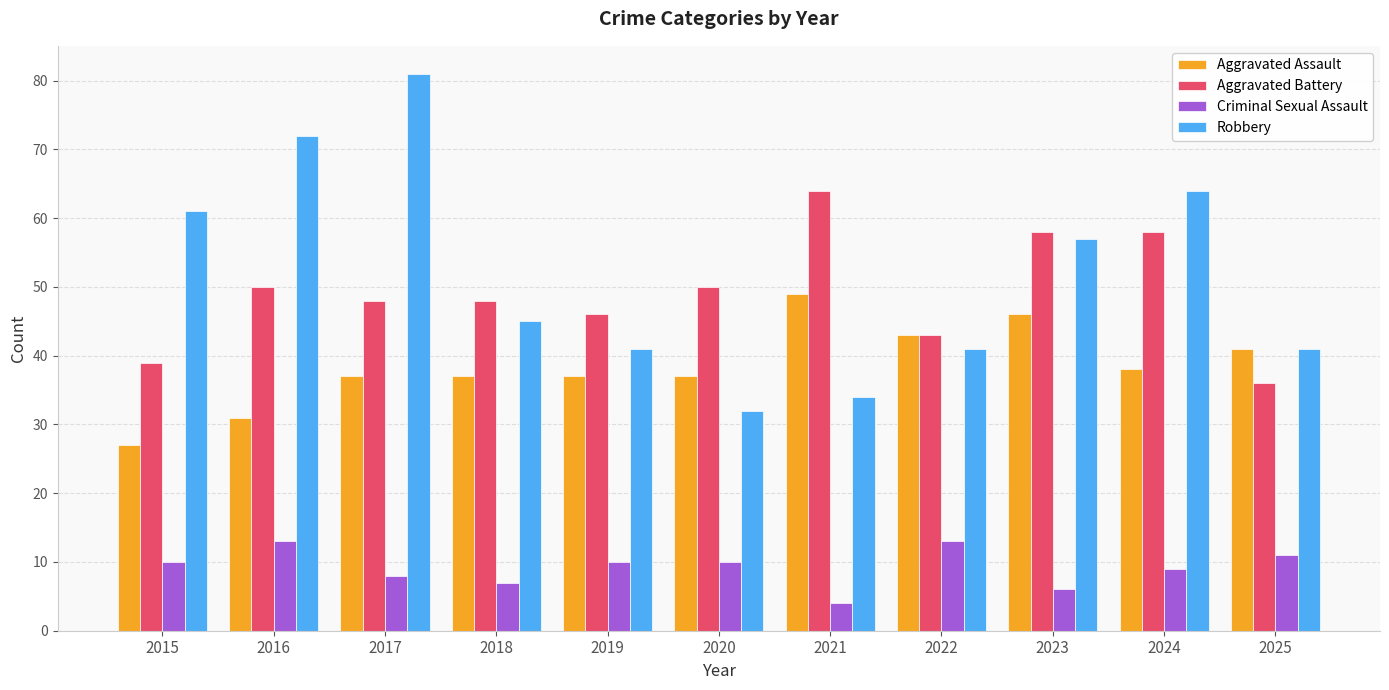

Is it true that Criminal Sexual Assault equals 13 at 2024?

False